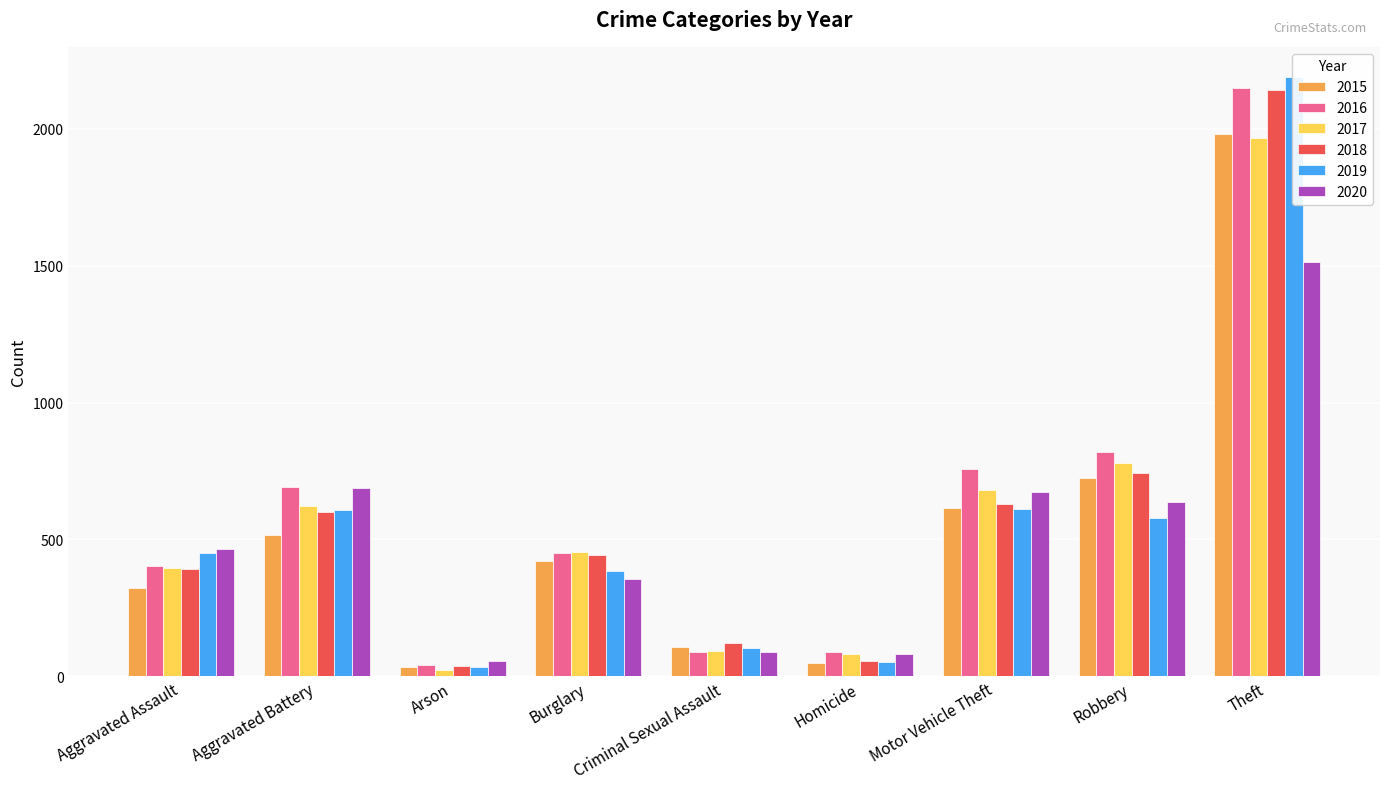

Between Criminal Sexual Assault and Homicide, which series saw the biggest shift?

2018